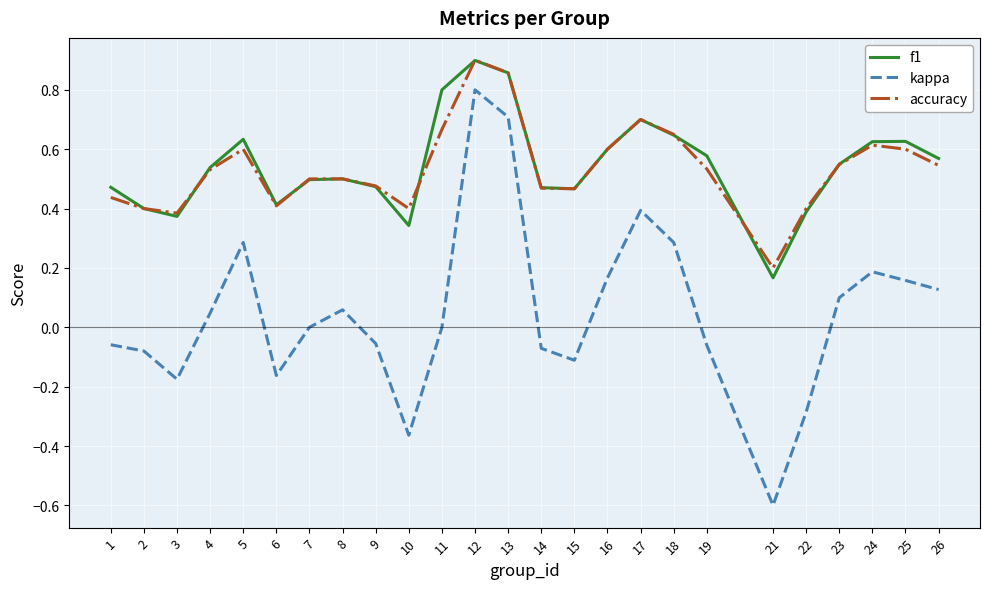

True or false: accuracy and kappa intersect in this chart.

False